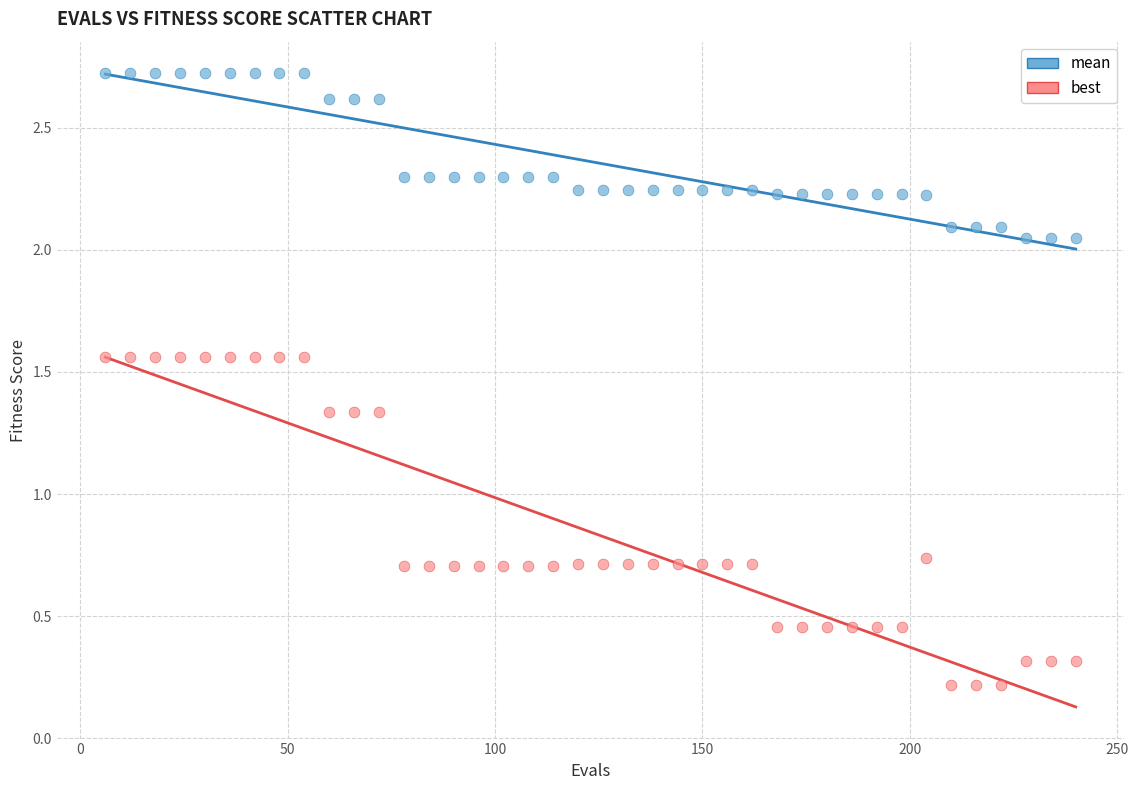

Which series reaches the maximum Y coordinate?

mean